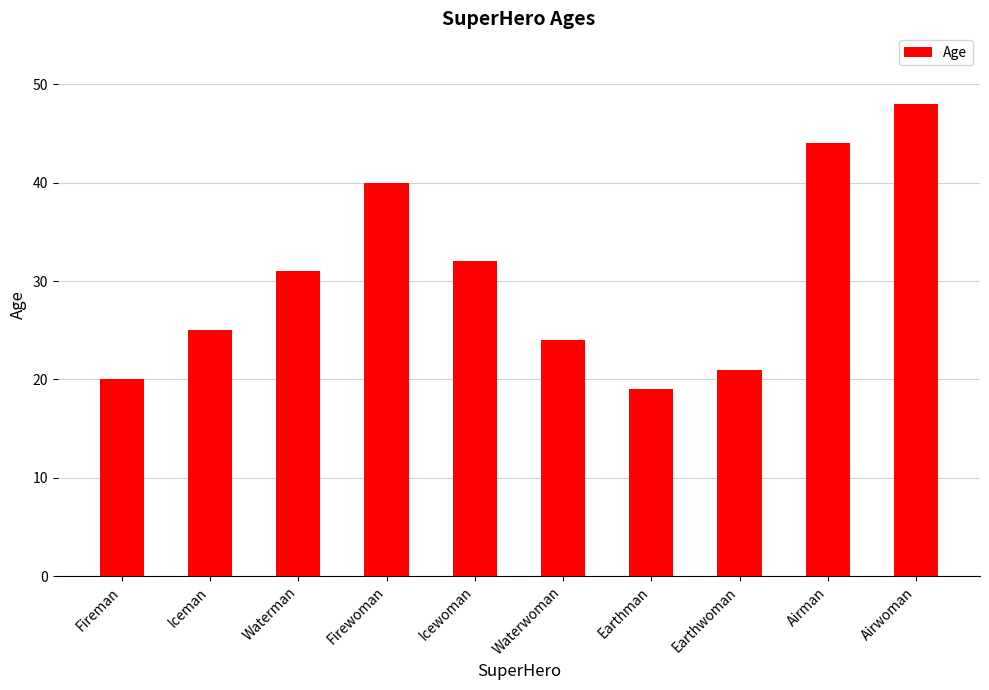

What is the difference between the values at Airman and Icewoman?

12